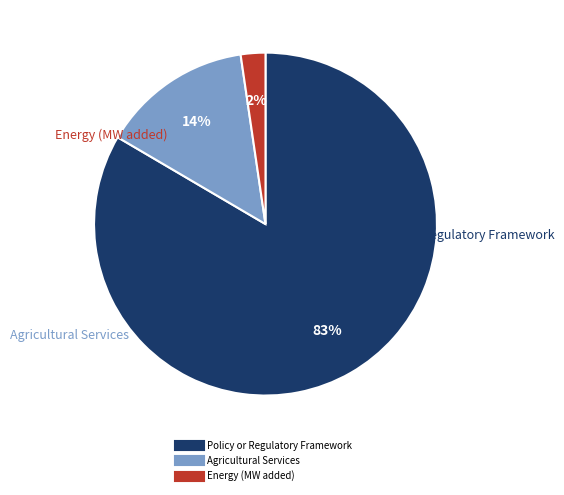

Rank the categories by value from highest to lowest.

Policy or Regulatory Framework, Agricultural Services, Energy (MW added)